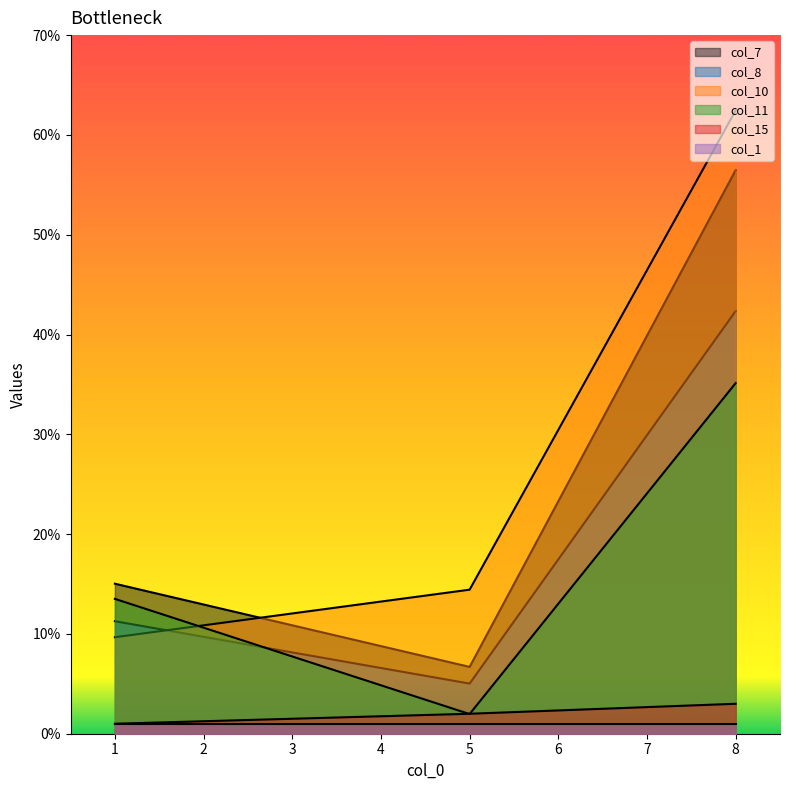

Between 8 and 5, which is larger?

8